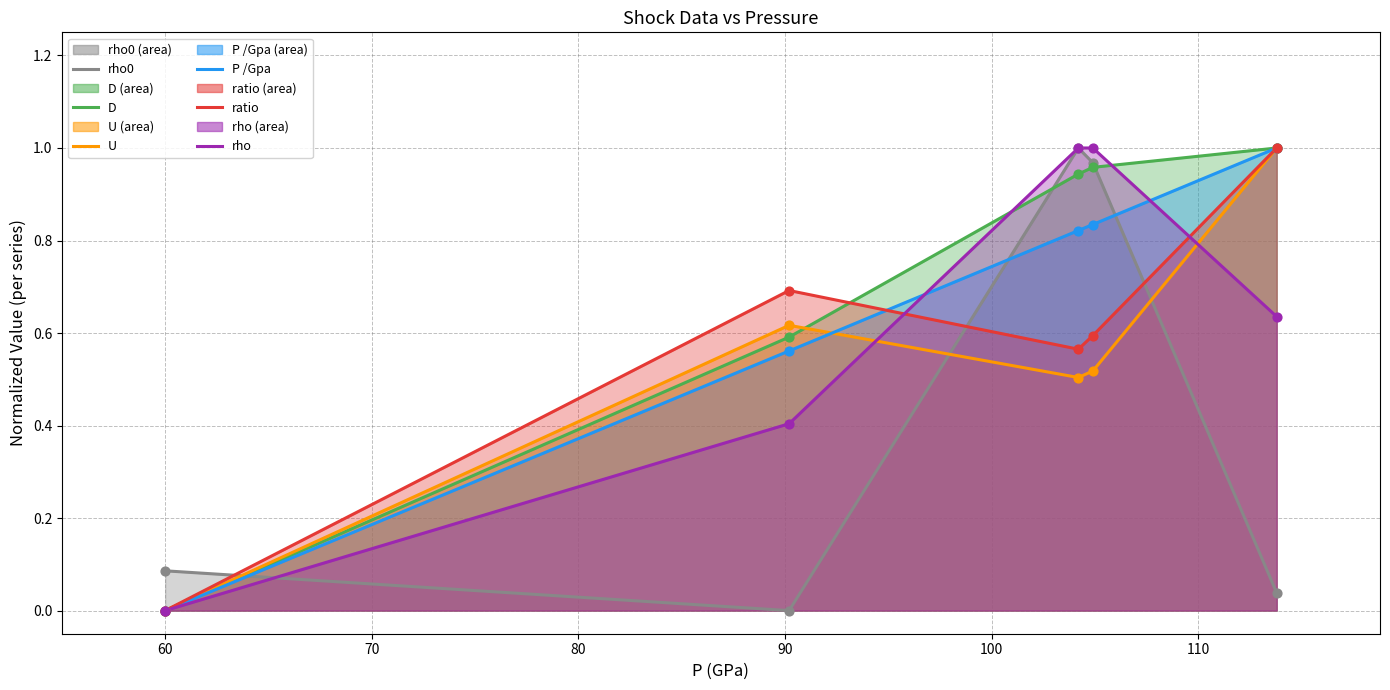

What are all the series names shown in the legend?

rho0, D, U, P /Gpa, ratio, rho